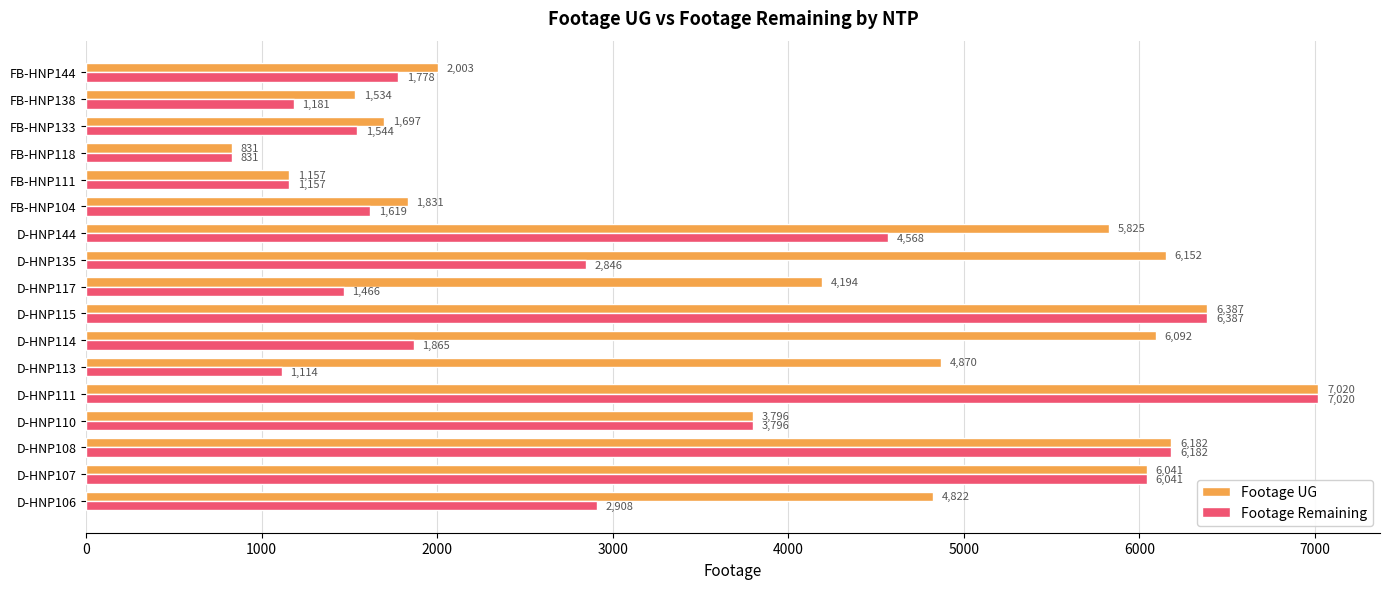

The value of Footage UG at D-HNP117 is 4194. True or false?

True